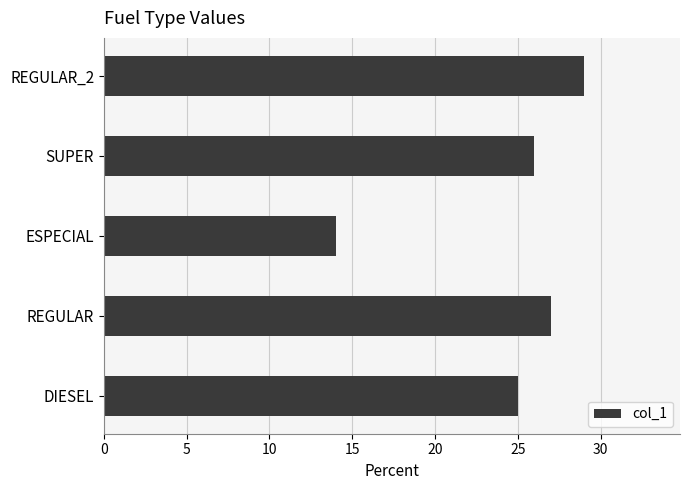

What is the change in value from DIESEL to SUPER?

+1